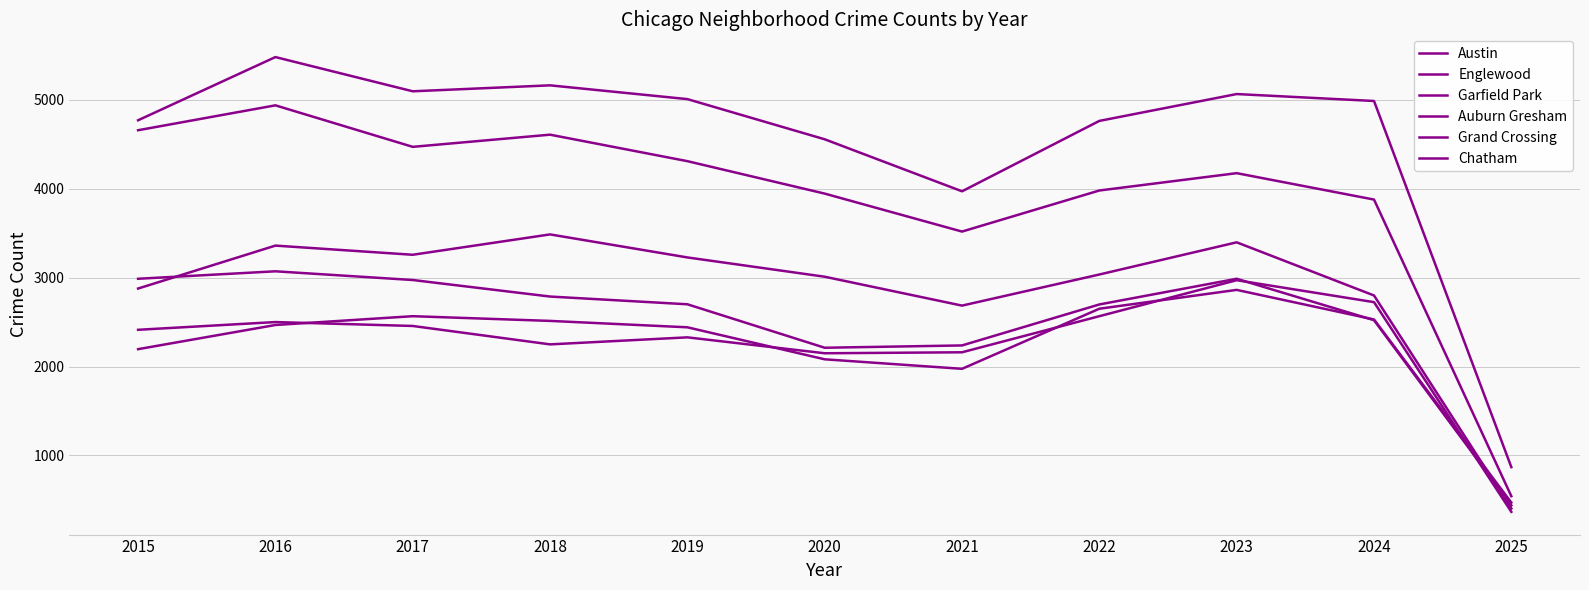

The value of Chatham at 2021 is 1974. True or false?

True